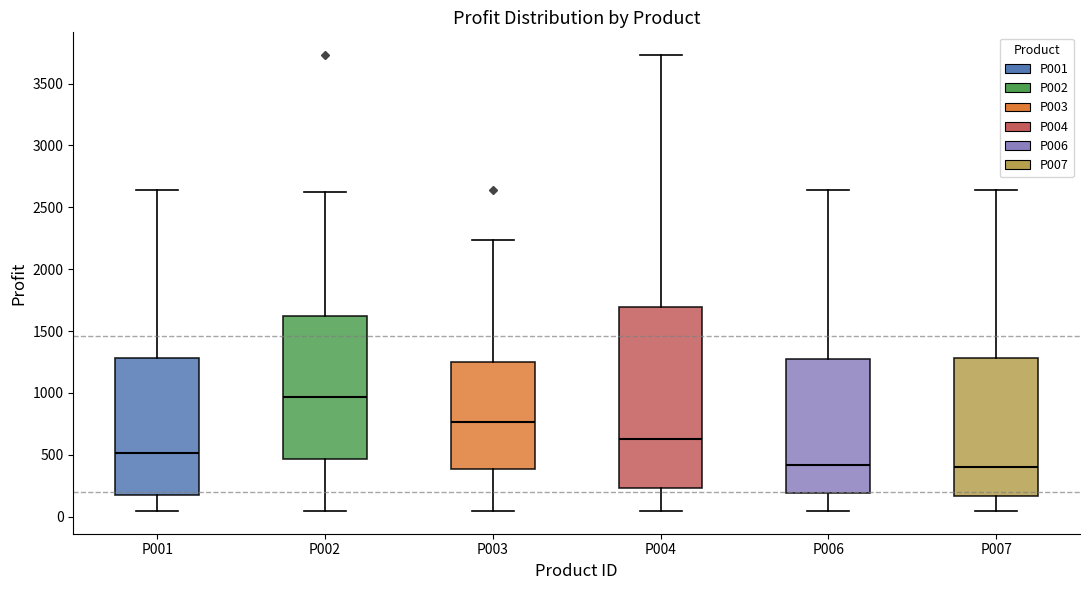

Reading left to right, read every box against the y-axis: the position of its median line, the range the box covers, and the ends of its whiskers. The values are not printed on the chart, so give them approximately, as read against the axis.

P001: median 500, box 200 to 1300, whiskers 50 to 2650
P002: median 950, box 450 to 1600, whiskers 50 to 2600
P003: median 750, box 400 to 1250, whiskers 50 to 2250
P004: median 600, box 250 to 1700, whiskers 50 to 3750
P006: median 400, box 200 to 1300, whiskers 50 to 2650
P007: median 400, box 150 to 1300, whiskers 50 to 2650